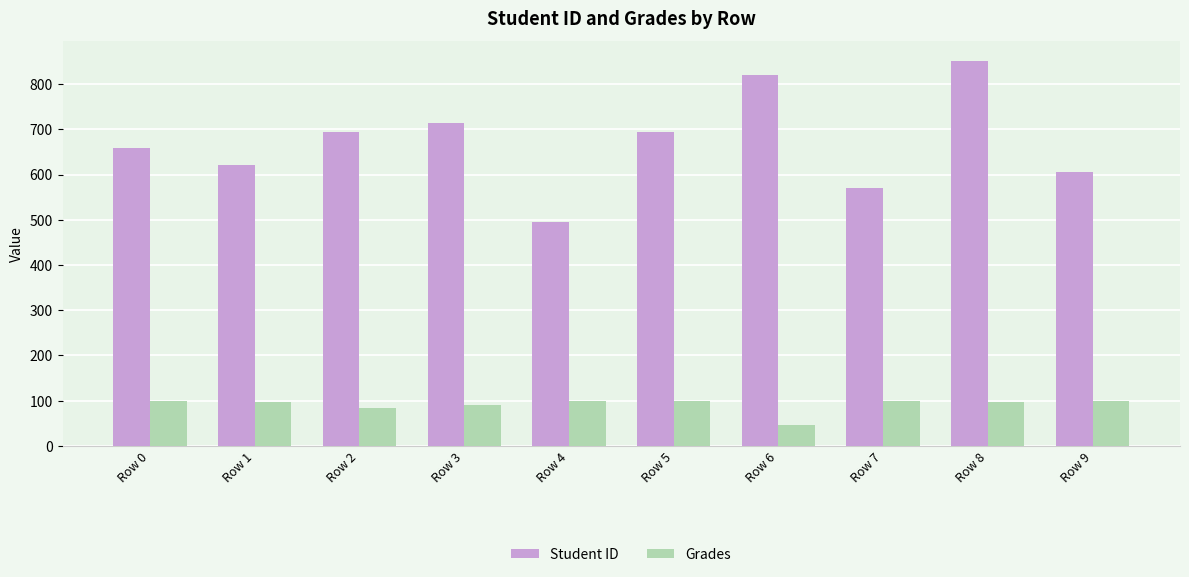

The value of Grades at Row 1 is 160.9. True or false?

False